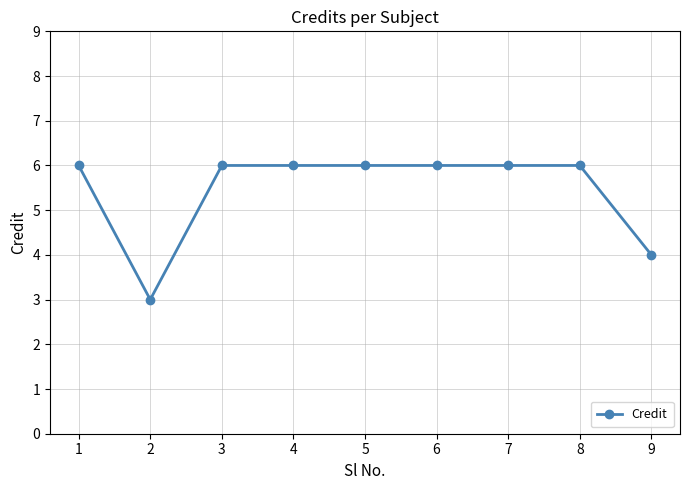

Does the chart have visible grid lines?

Yes